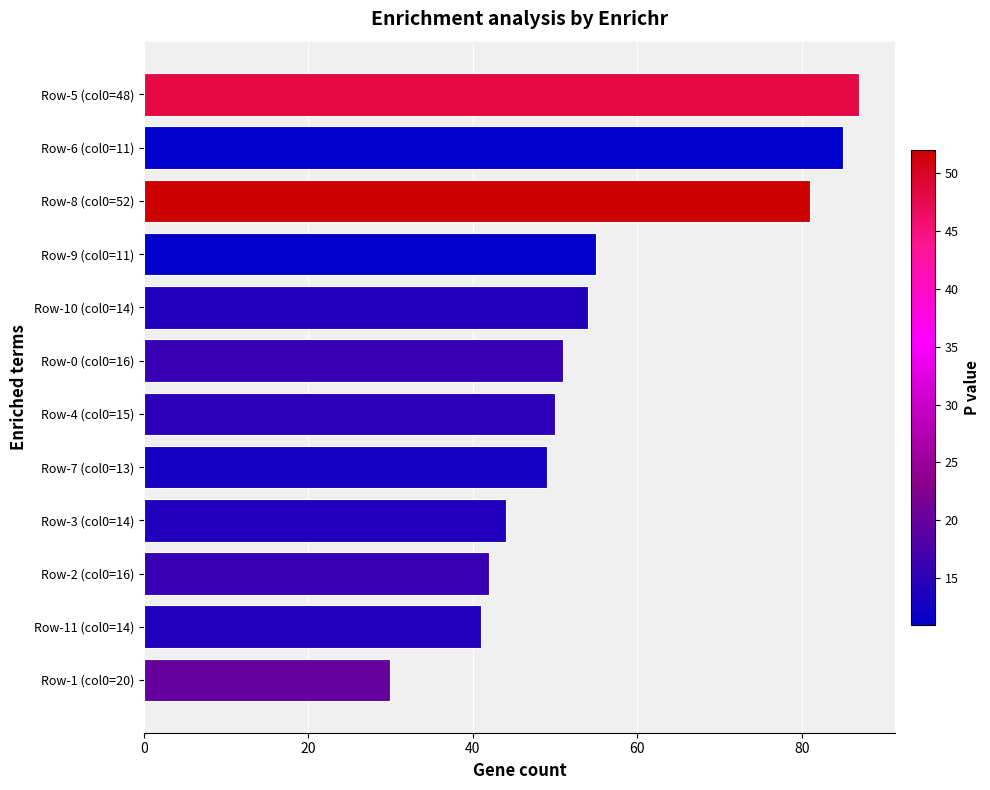

What is the approximate value at Row-2 (col0=16), to the nearest 5?

40